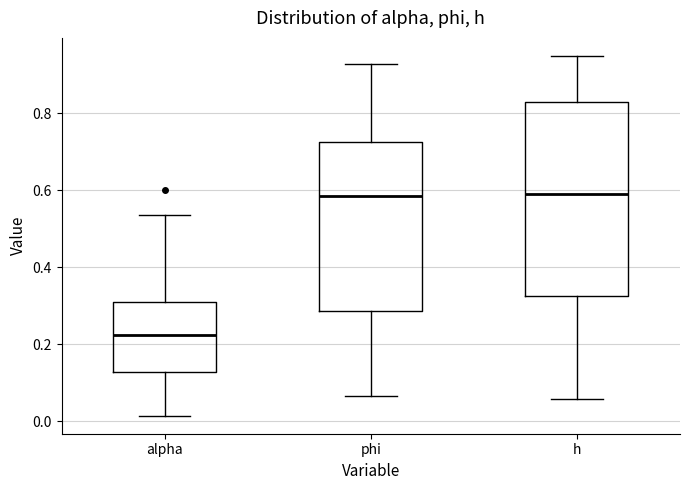

Reading left to right, read every box against the y-axis: the position of its median line, the range the box covers, and the ends of its whiskers. The values are not printed on the chart, so give them approximately, as read against the axis.

alpha: median 0.22, box 0.12 to 0.30, whiskers 0.02 to 0.54
phi: median 0.58, box 0.28 to 0.72, whiskers 0.06 to 0.92
h: median 0.58, box 0.32 to 0.82, whiskers 0.06 to 0.94